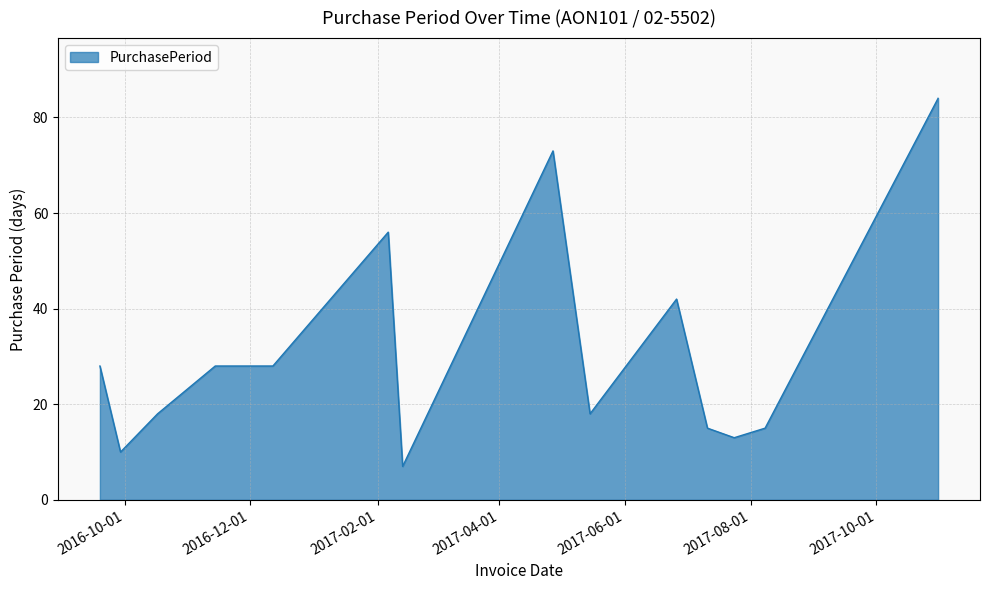

How many values are below 28?

7